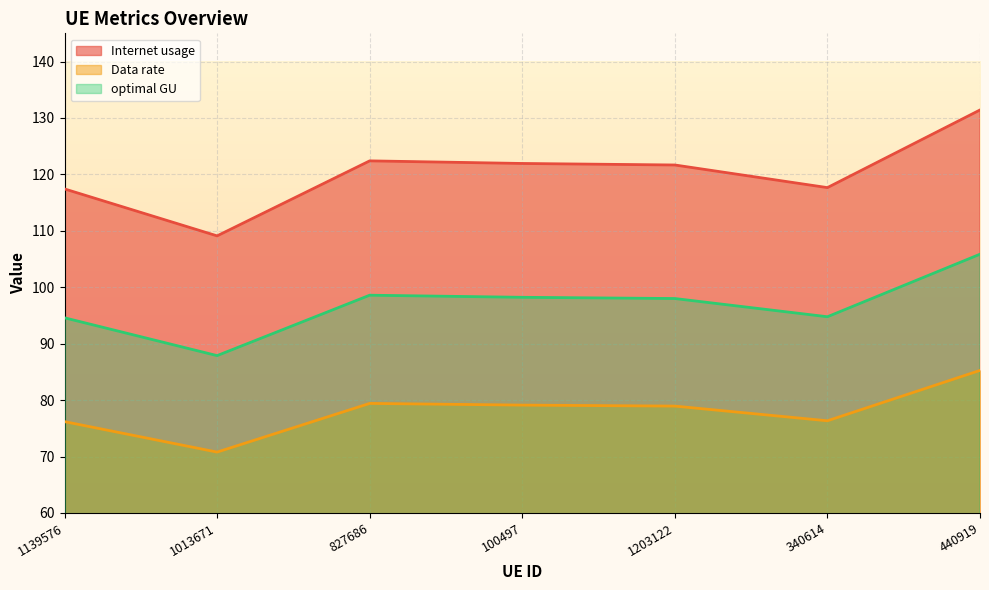

Which category has the highest value across all series?

440919